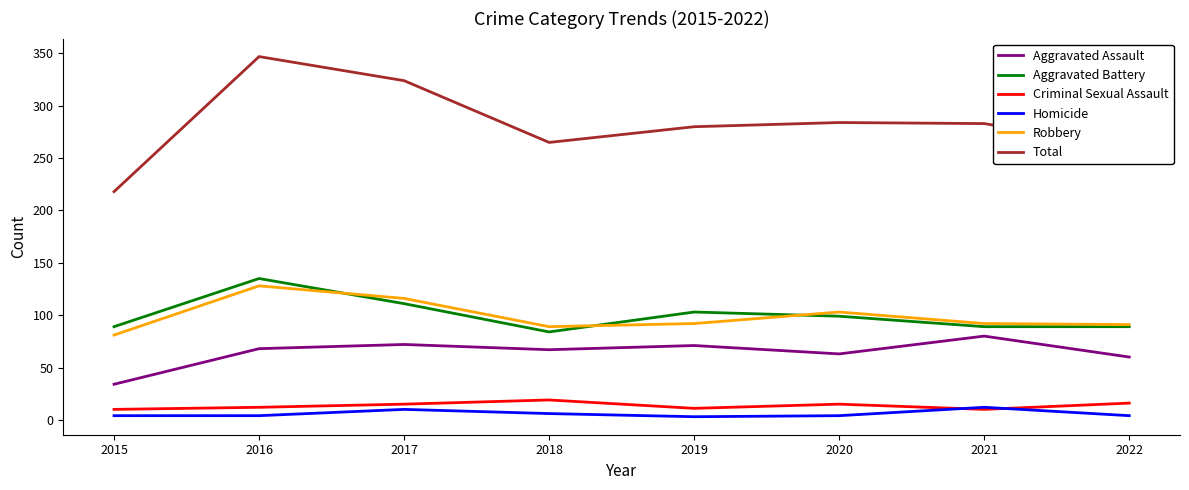

What is the total value across all series at 2016?

694